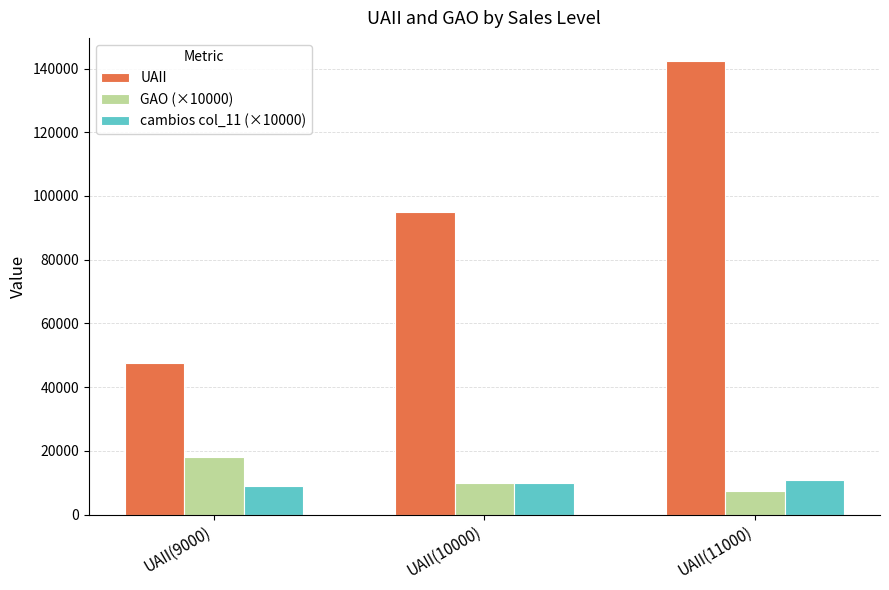

Which category has the lowest value in the GAO (×10000) series?

UAII(11000)